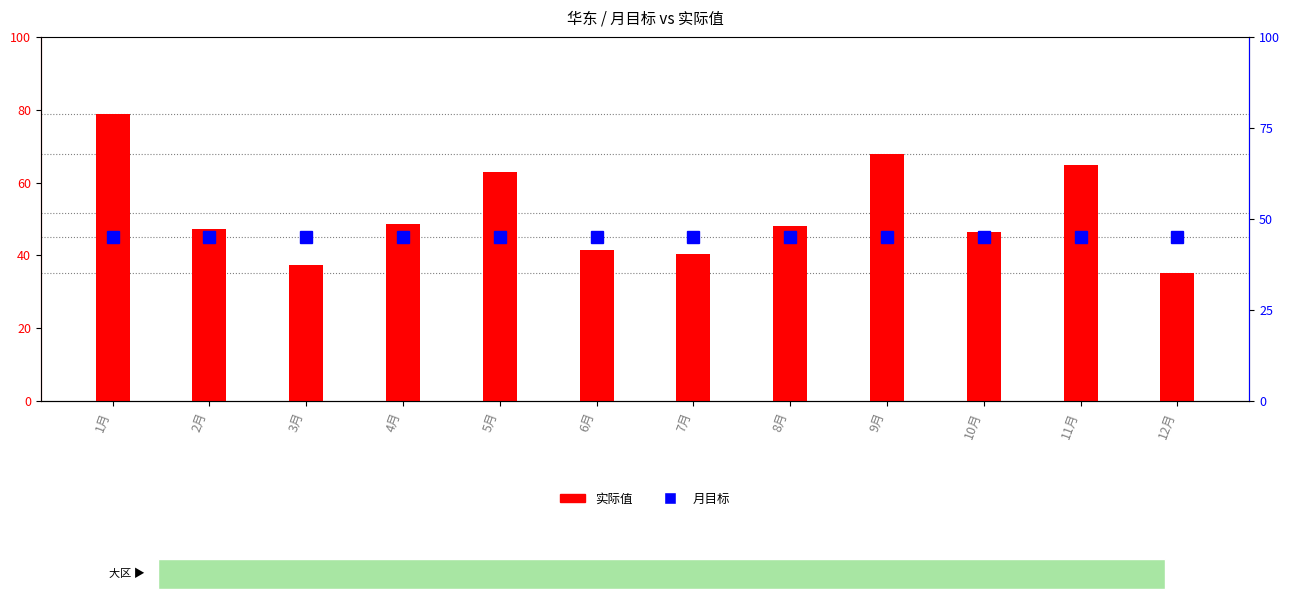

List the labels in order of 月目标 value, smallest first.

1月, 2月, 3月, 4月, 5月, 6月, 7月, 8月, 9月, 10月, 11月, 12月